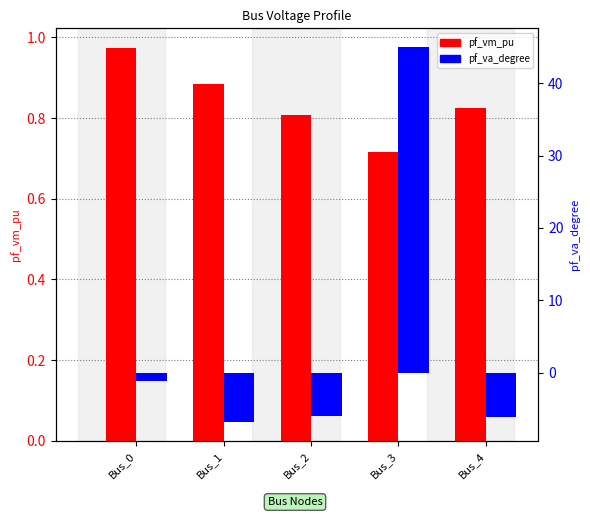

Rank the series by their maximum value, from highest to lowest.

pf_va_degree, pf_vm_pu